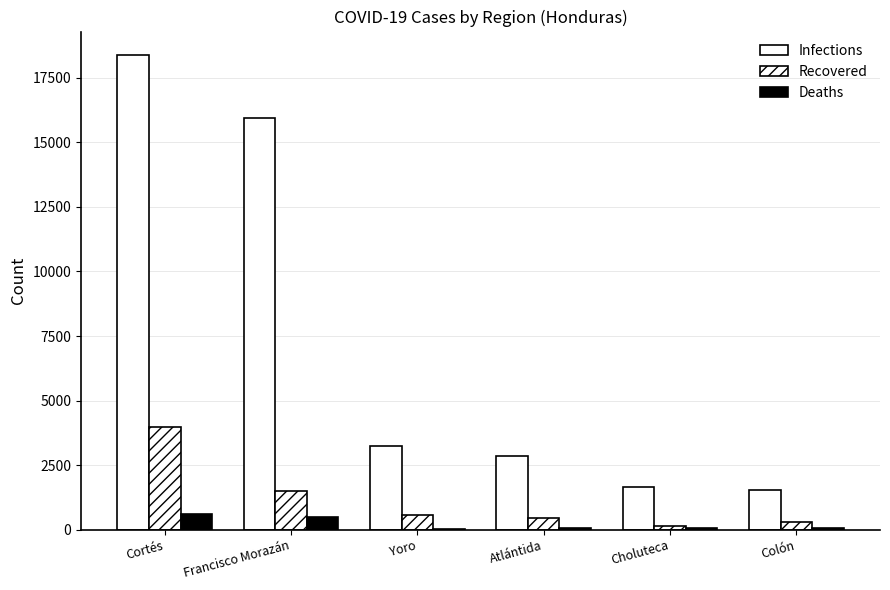

Between Choluteca and Francisco Morazán, which is larger?

Francisco Morazán